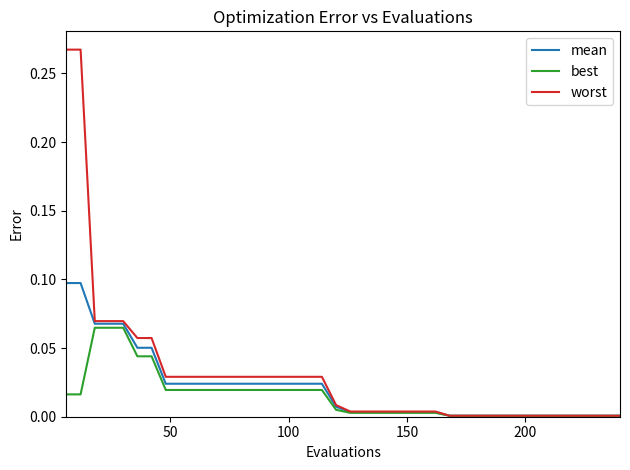

Which series has the largest range (max minus min)?

worst